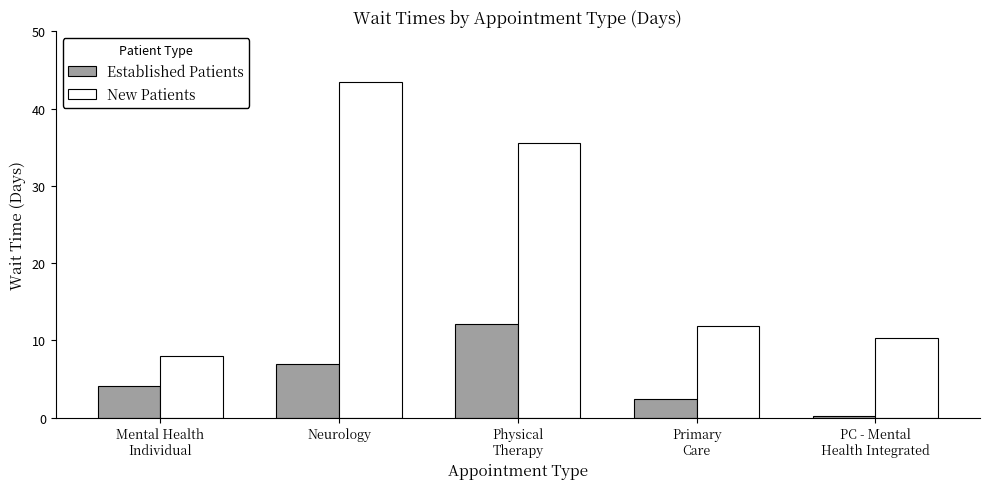

What are all the series names shown in the legend?

Established Patients, New Patients